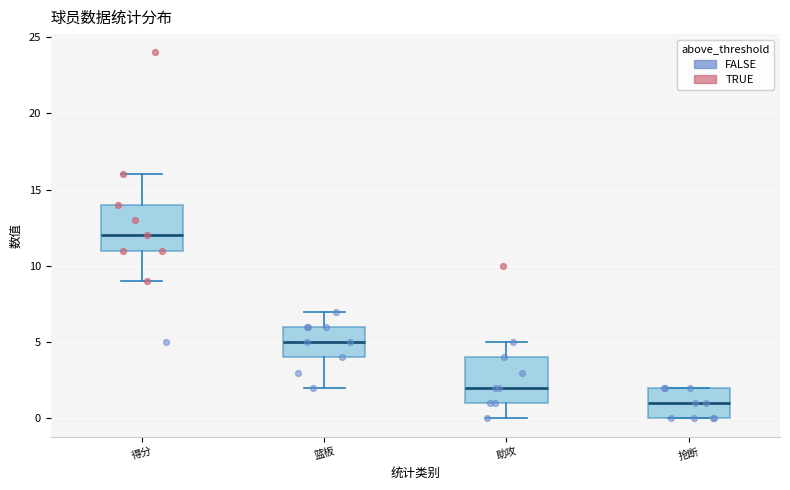

Reading left to right, transcribe this box plot: for each box, give where its median line is, the range the box spans, and where its two whiskers end, as read against the y-axis. The values are not printed on the chart, so give them approximately, as read against the axis.

得分: median 12, box 11 to 14, whiskers 9 to 16
篮板: median 5, box 4 to 6, whiskers 2 to 7
助攻: median 2, box 1 to 4, whiskers 0 to 5
抢断: median 1, box 0 to 2, whiskers 0 to 2